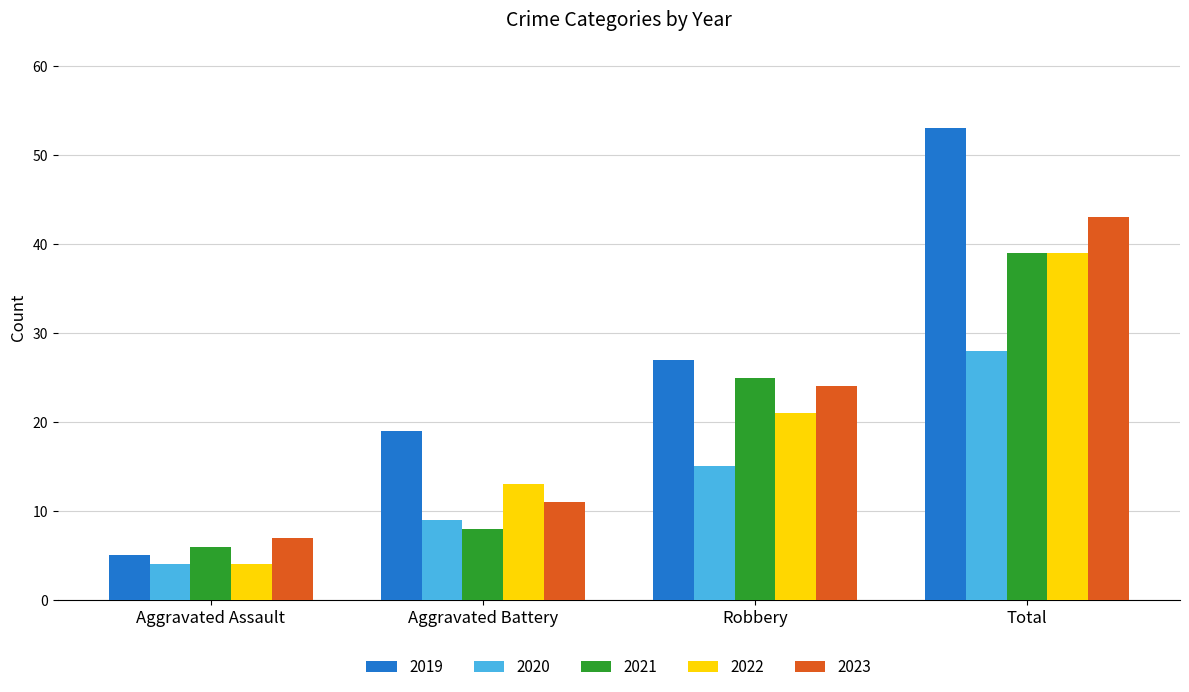

Reading left to right, list all the values displayed in this chart.

2019: 5	19	27	53
2020: 4	9	15	28
2021: 6	8	25	39
2022: 4	13	21	39
2023: 7	11	24	43